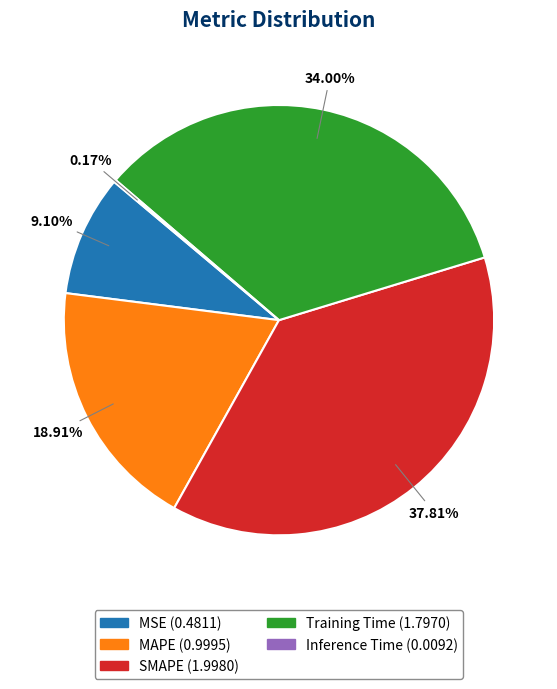

To the nearest percent, what is the difference between the Training Time and MAPE slice percentages?

15%